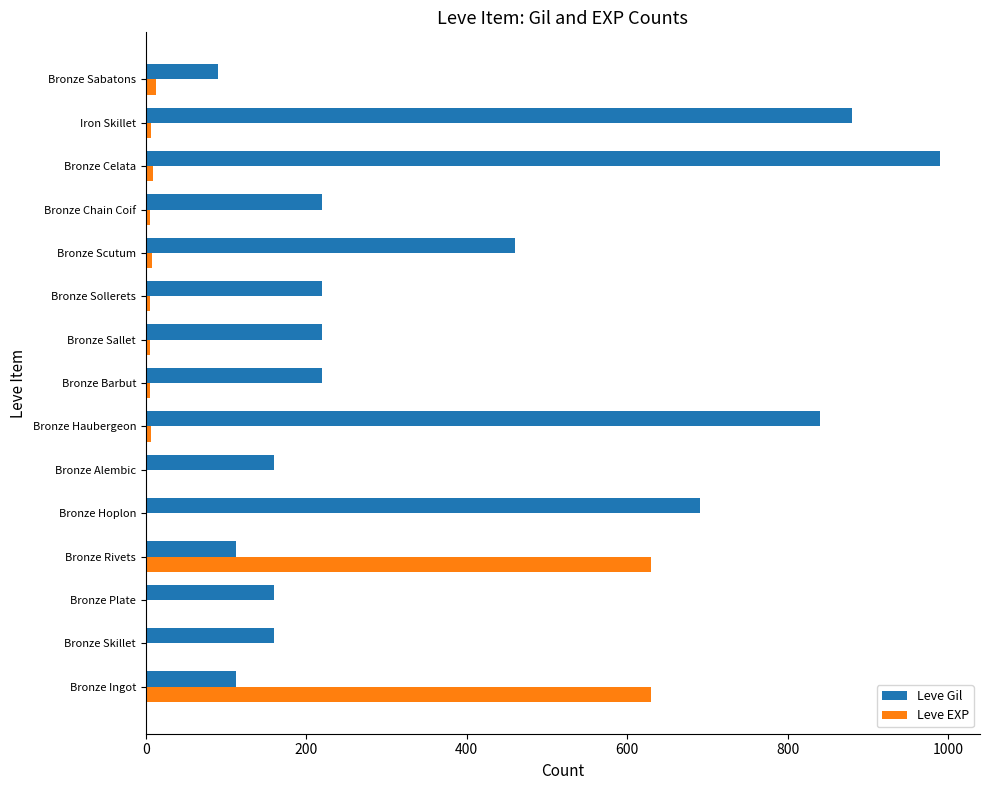

The Leve Gil series shows 840 at Bronze Haubergeon. True or false?

True